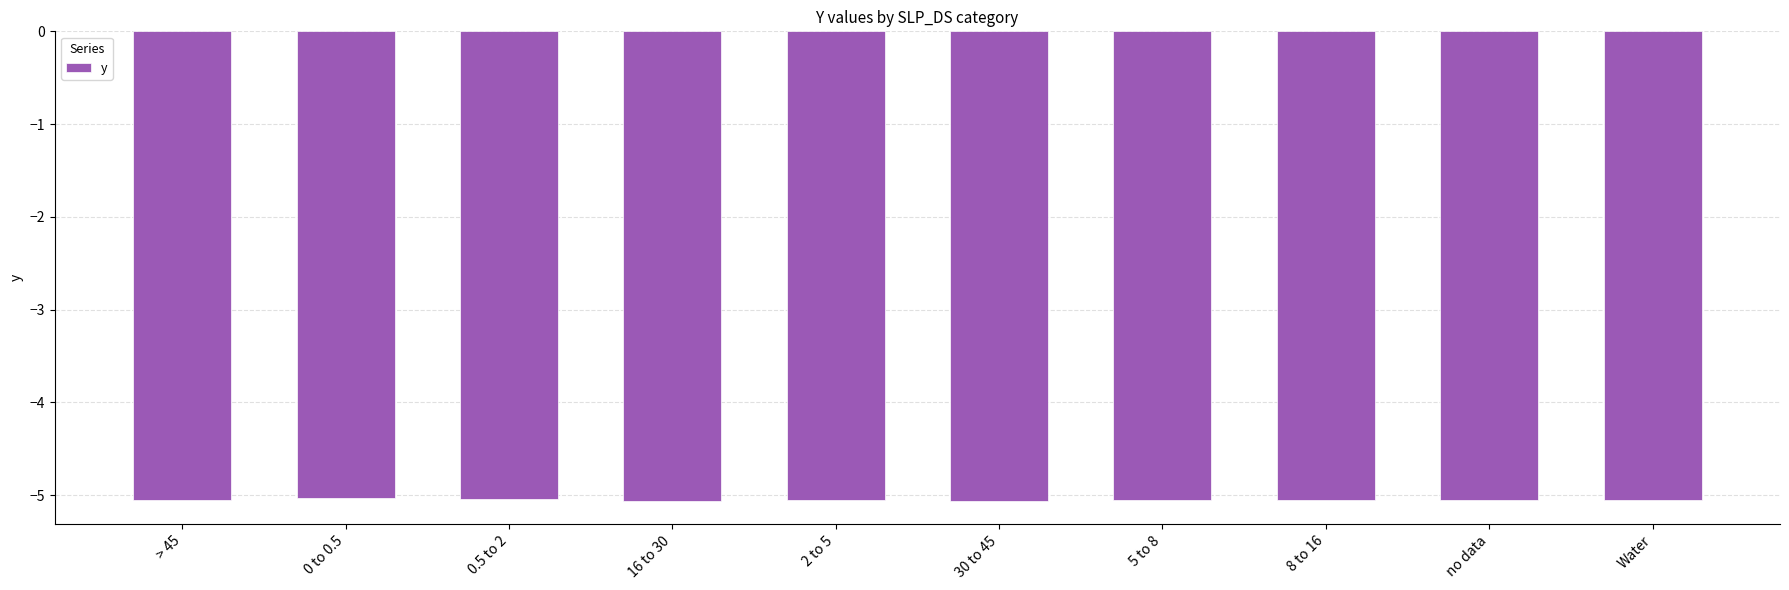

What position from the left is no data?

9